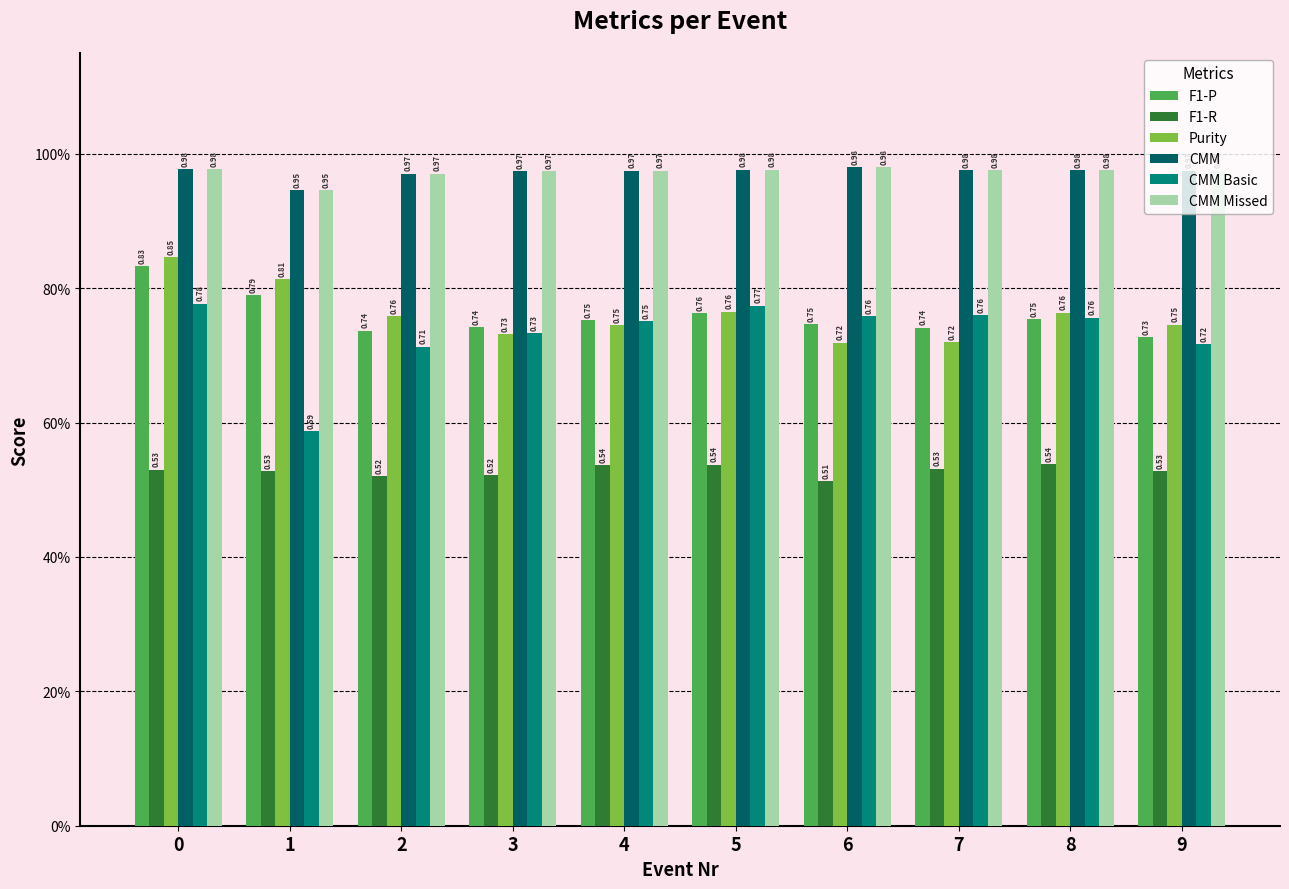

Are the bars horizontal?

No